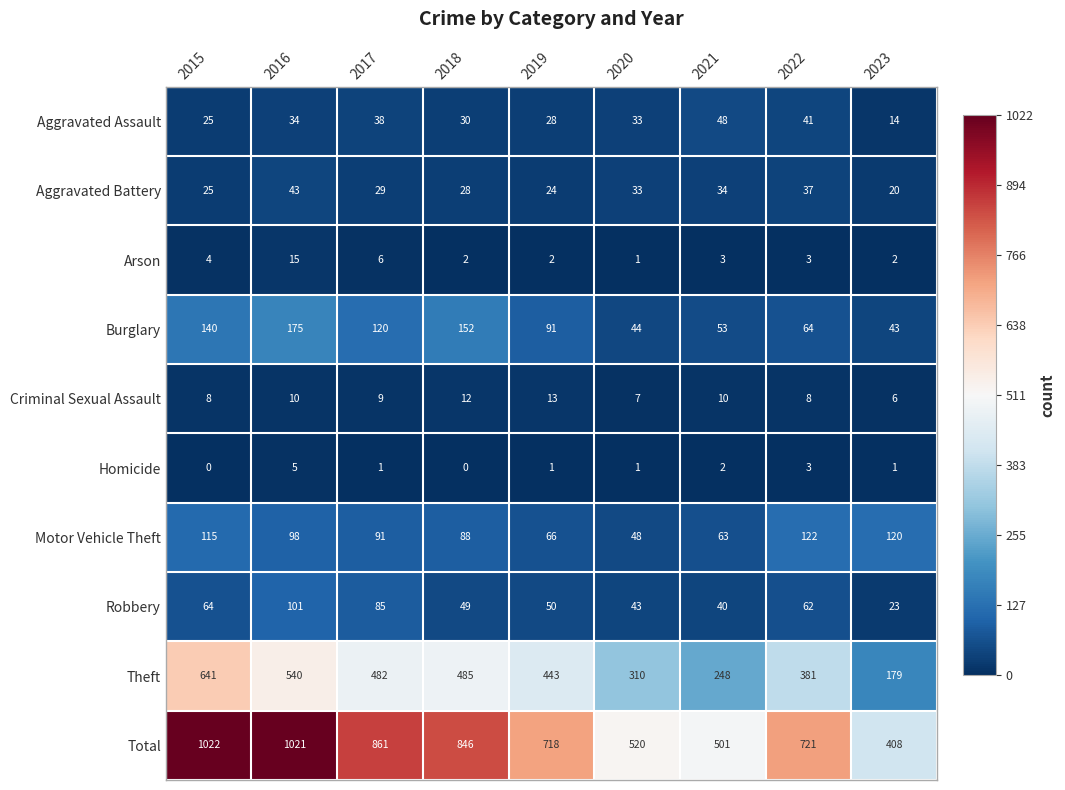

What is the sum of all Motor Vehicle Theft values?

811